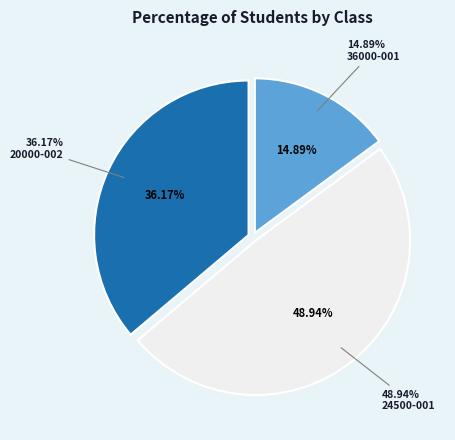

True or false: 36000-001 accounts for 15% of the total.

True